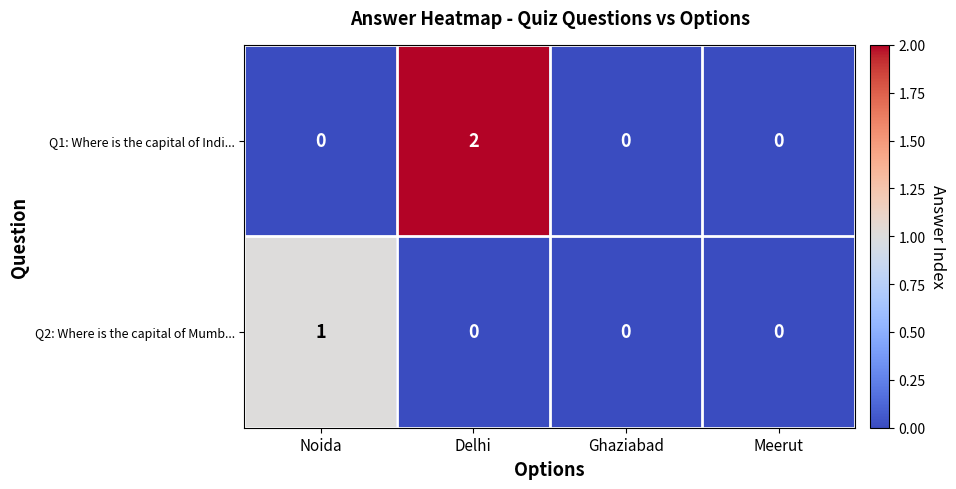

Reading right to left, extract all data points from this chart.

Q1: Where is the capital of Indi...: 0	0	2	0
Q2: Where is the capital of Mumb...: 0	0	0	1